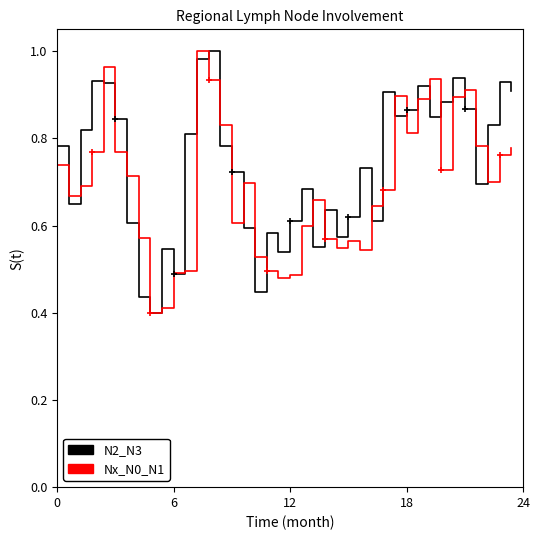

How many lines are shown in the chart?

2